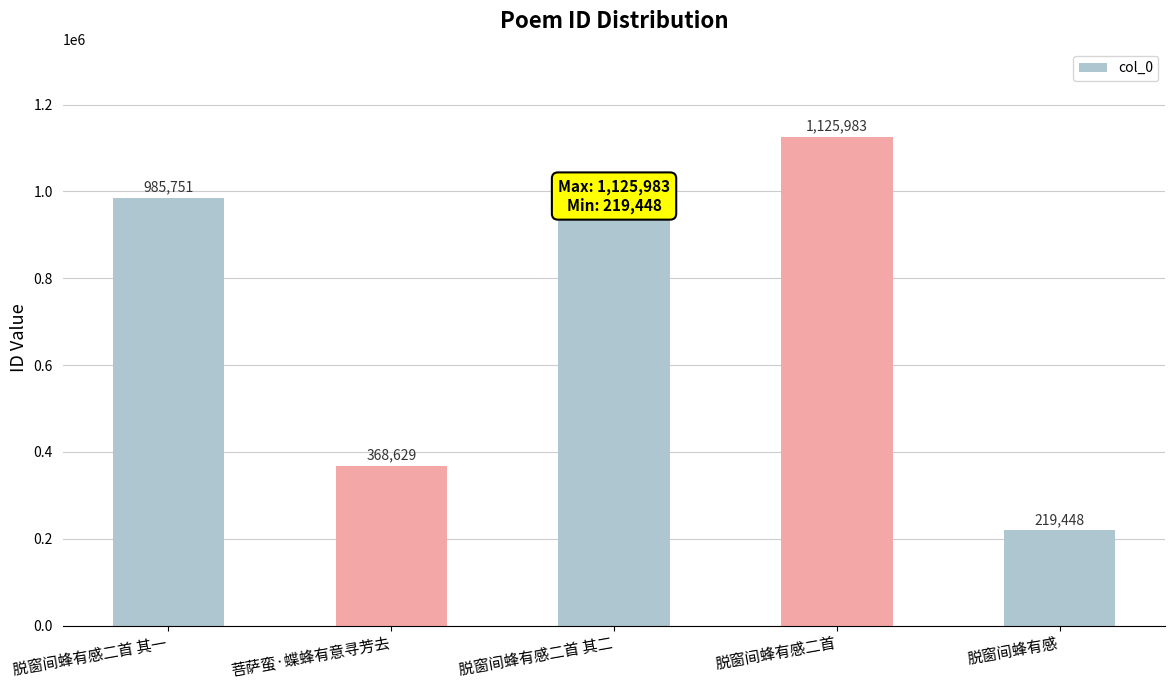

Rank the categories by value from highest to lowest.

脱窗间蜂有感二首, 脱窗间蜂有感二首 其一, 脱窗间蜂有感二首 其二, 菩萨蛮·蝶蜂有意寻芳去, 脱窗间蜂有感